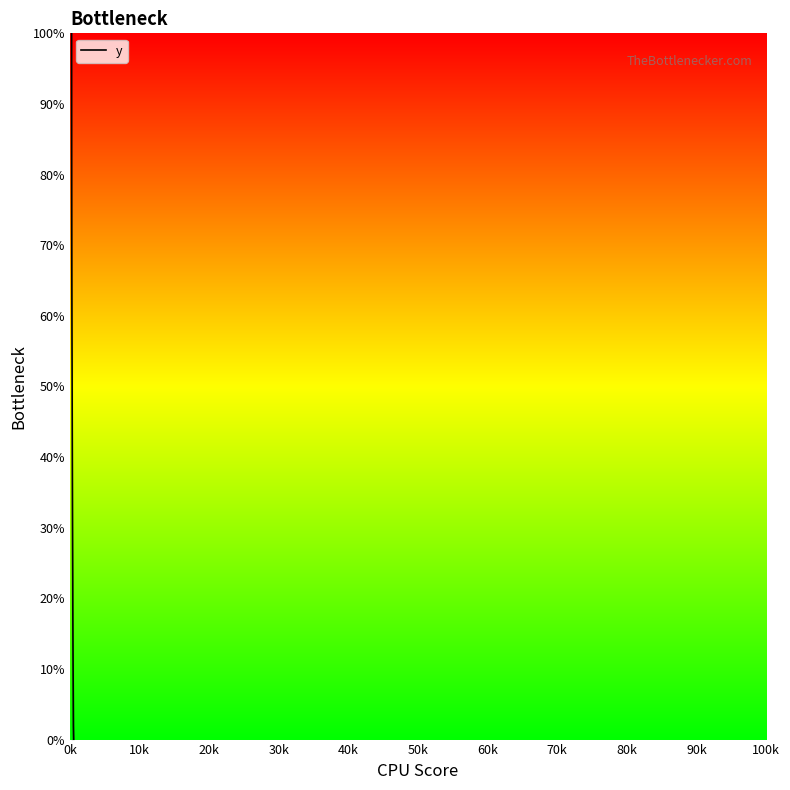

What is the difference between the maximum and minimum values?

100.0